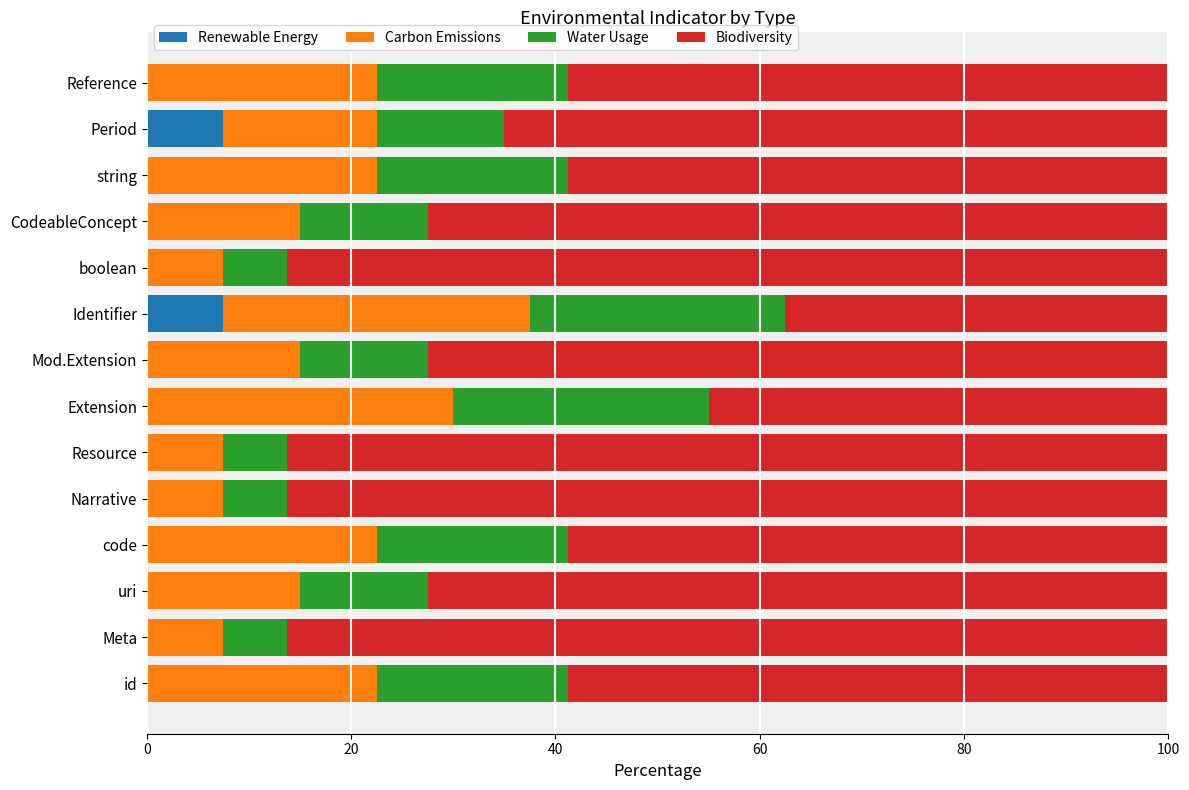

What is the total value across all series at Meta?

100.0